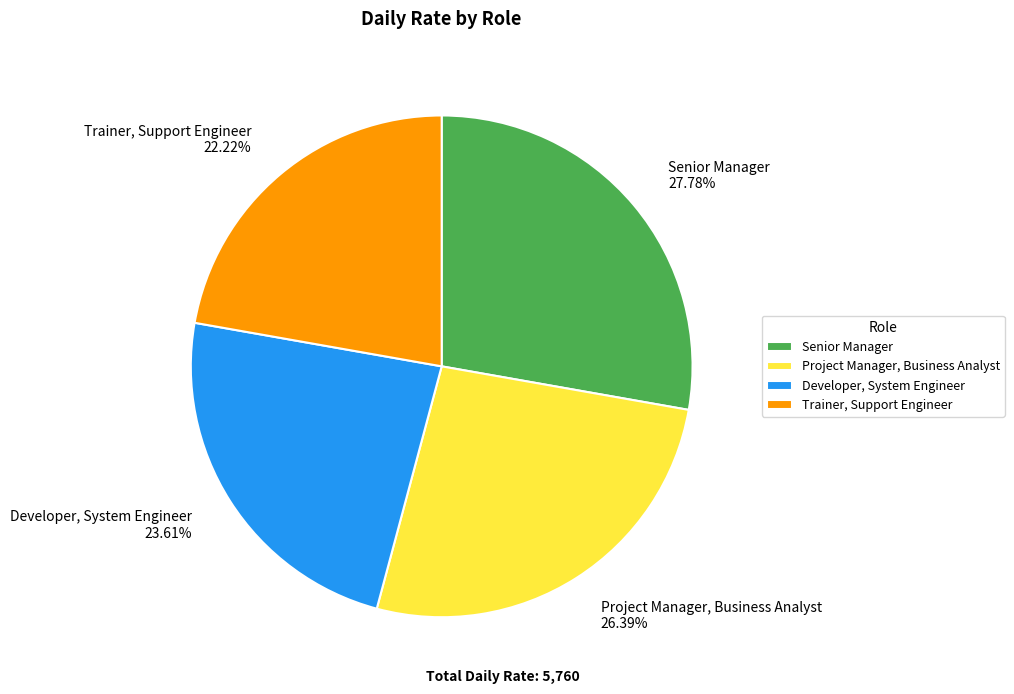

Between Trainer, Support Engineer and Developer, System Engineer, which is larger?

Developer, System Engineer